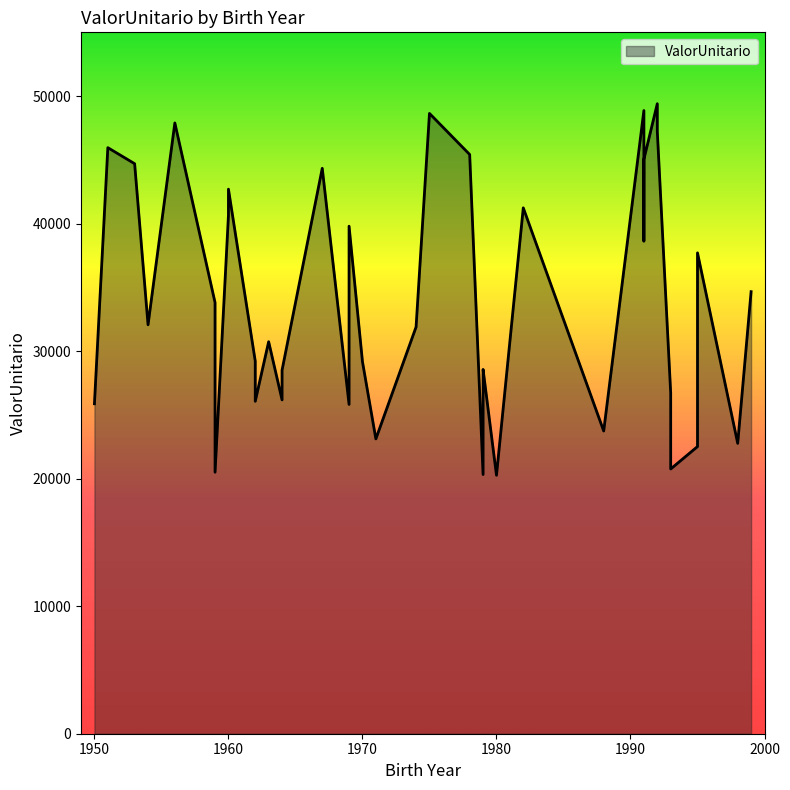

Between 1964 and 1951, which is larger?

1951